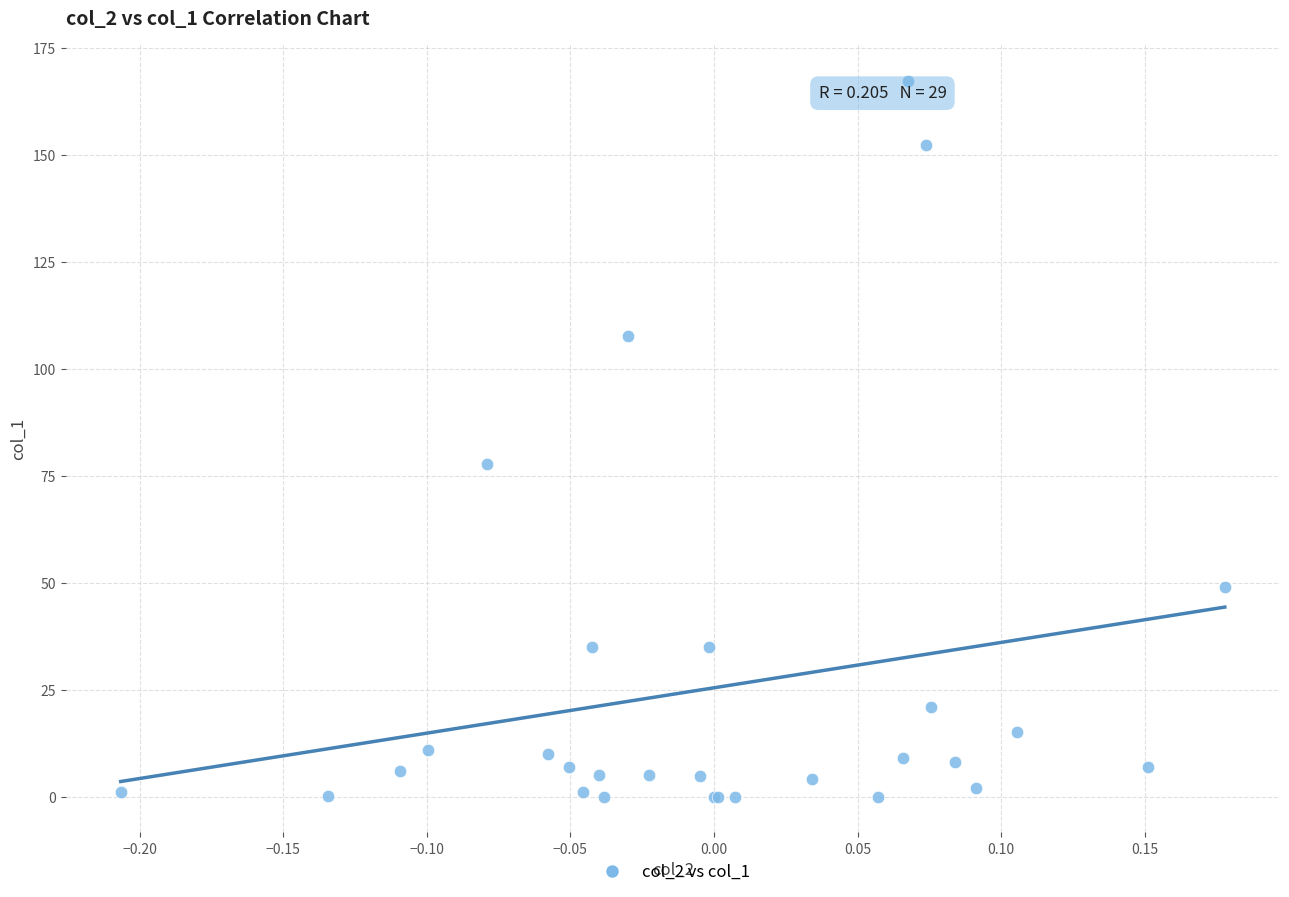

What Y value in the scatter plot is closest to 83?

77.9